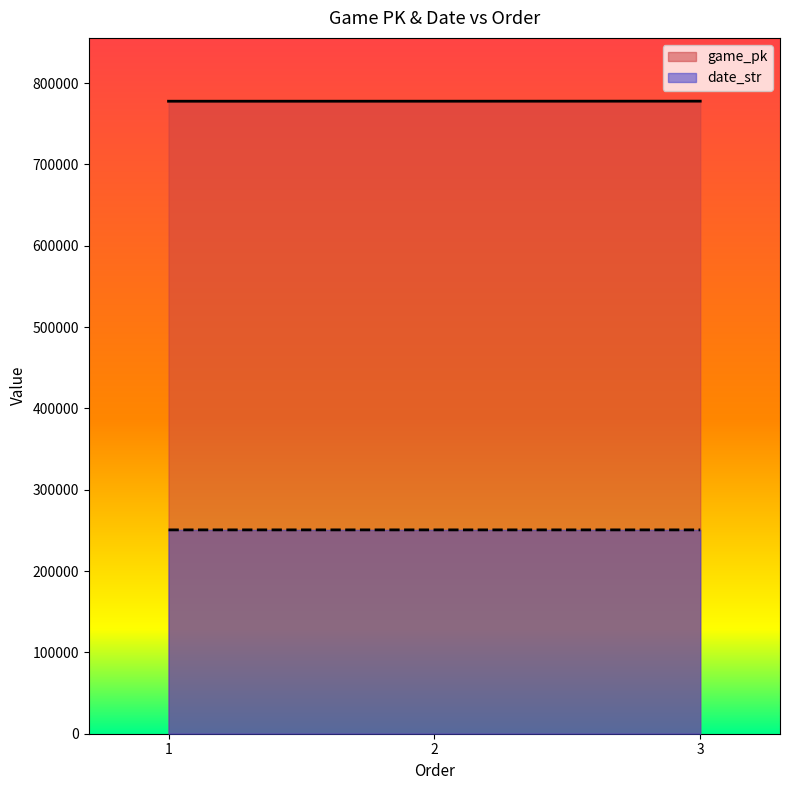

Which label corresponds to the largest value in the chart?

3